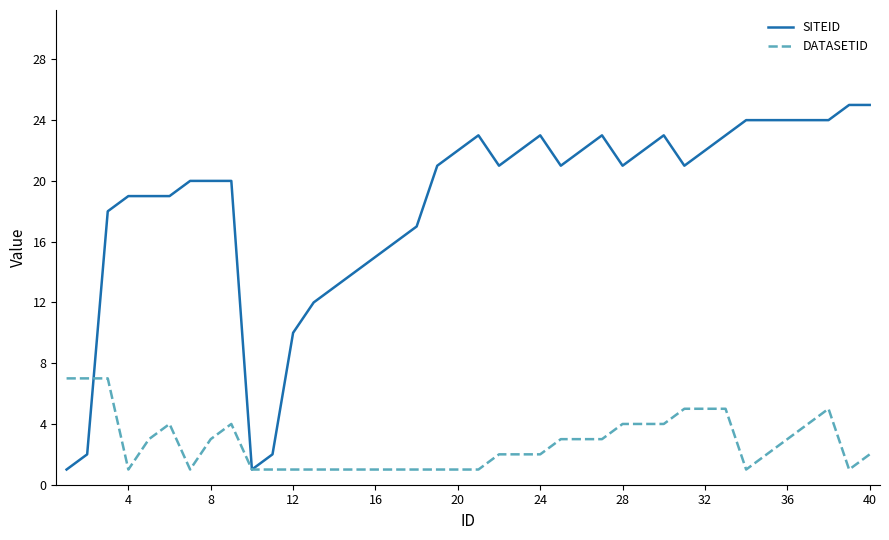

What is the minimum value shown in the chart?

1